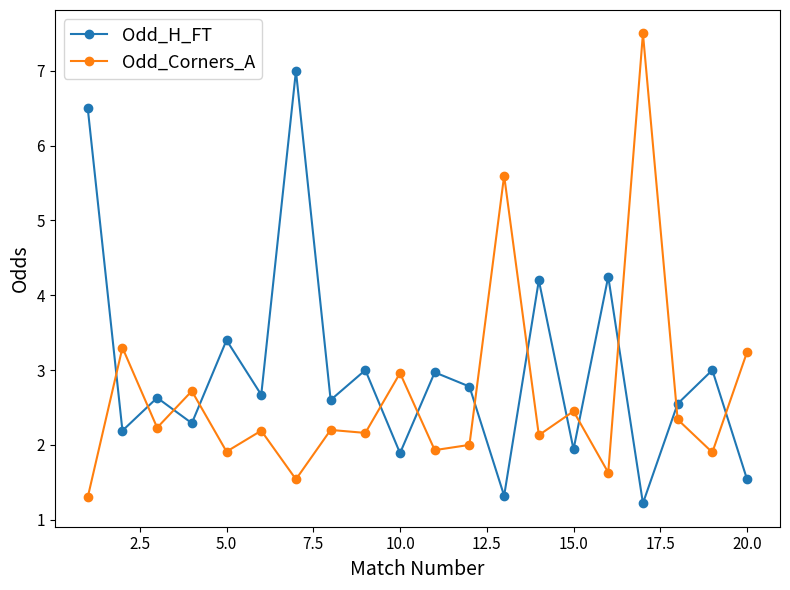

What is the difference between the maximum and minimum values in the Odd_Corners_A series?

6.2